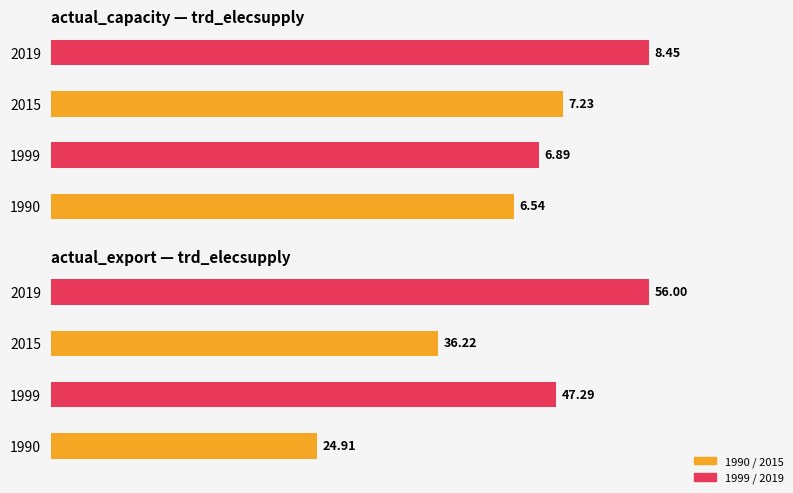

What is the maximum value shown in the chart?

56.0